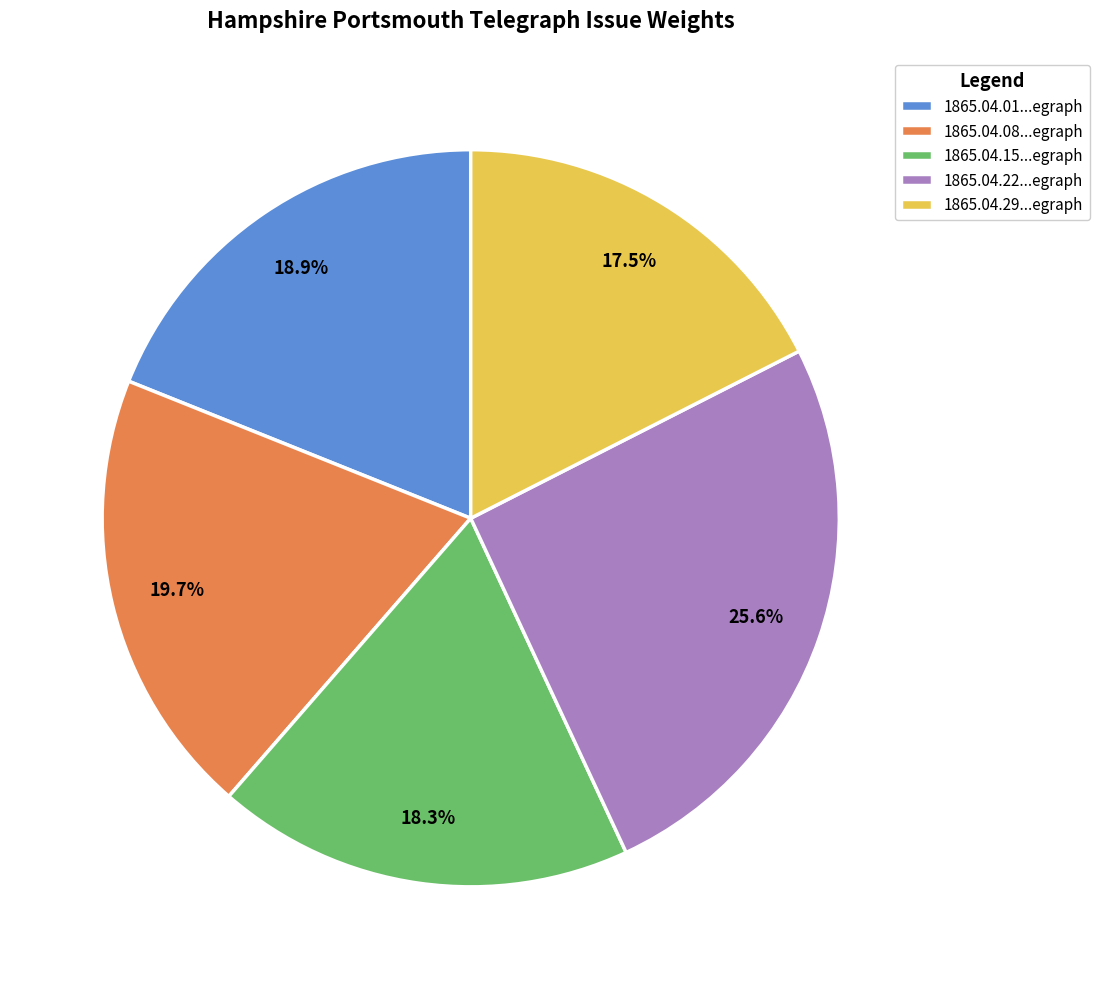

How much of the chart is everything except 1865.04.29...egraph?

82.5%